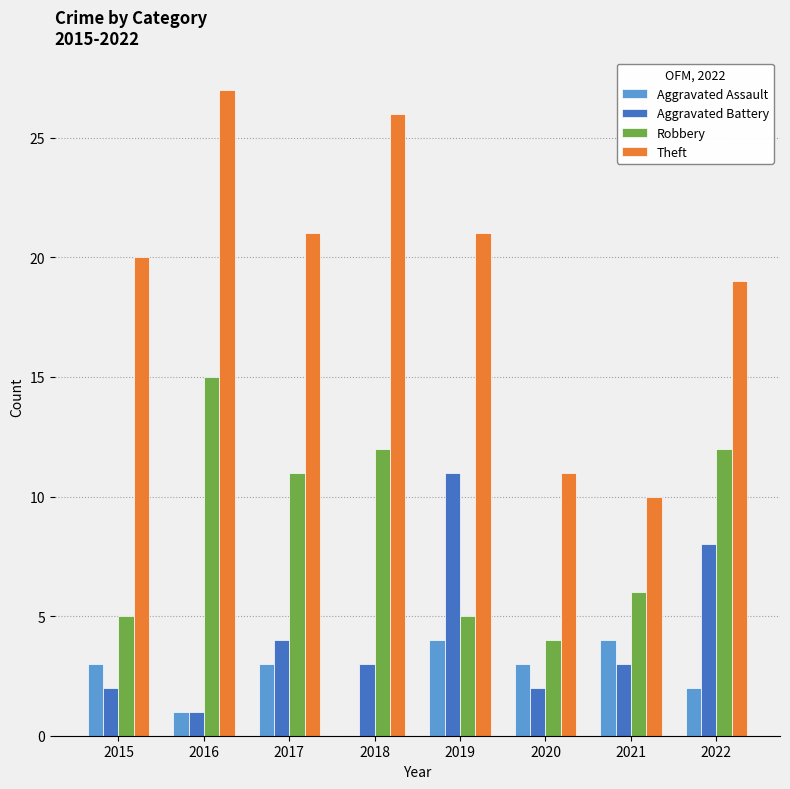

Which series changed the most between 2017 and 2020?

Theft